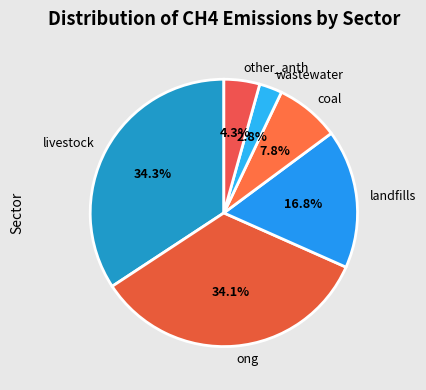

Combined, do other_anth and ong account for over 50%?

No